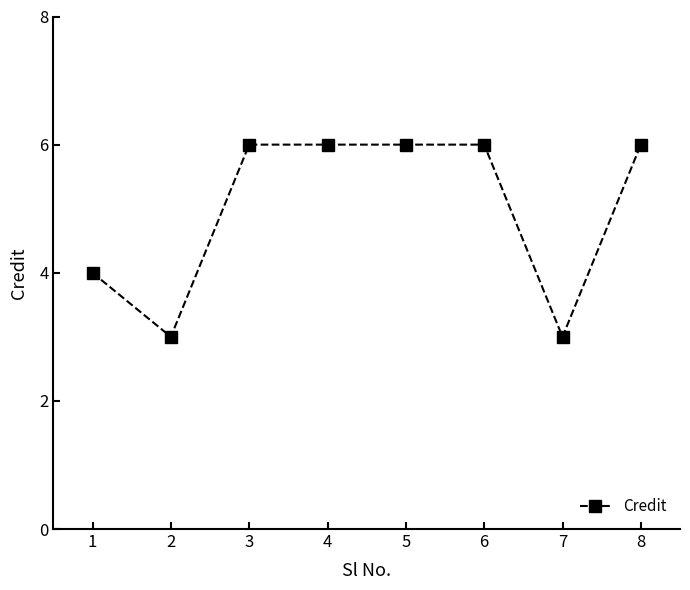

True or false: the data shows 6 at 8.

True